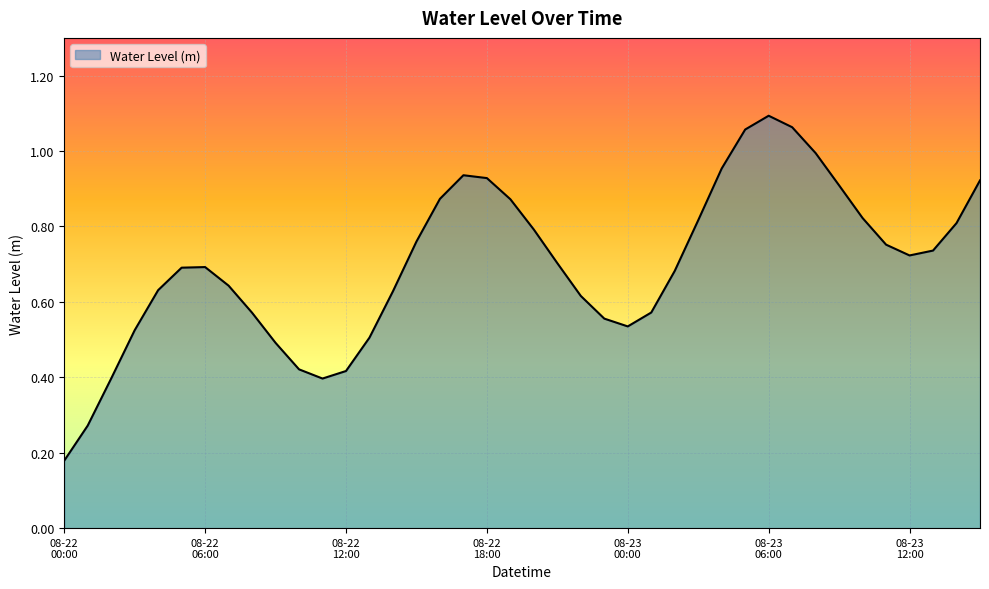

Is this an area chart (filled region under the line)?

Yes